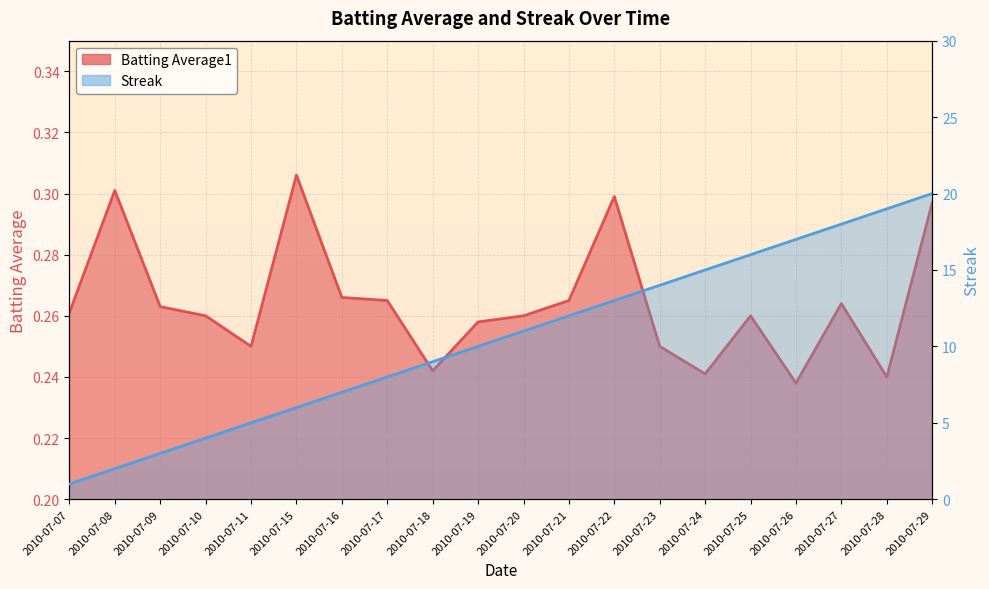

Is the value of Streak at 2010-07-08 greater than the value of Batting Average1 at 2010-07-19?

Yes